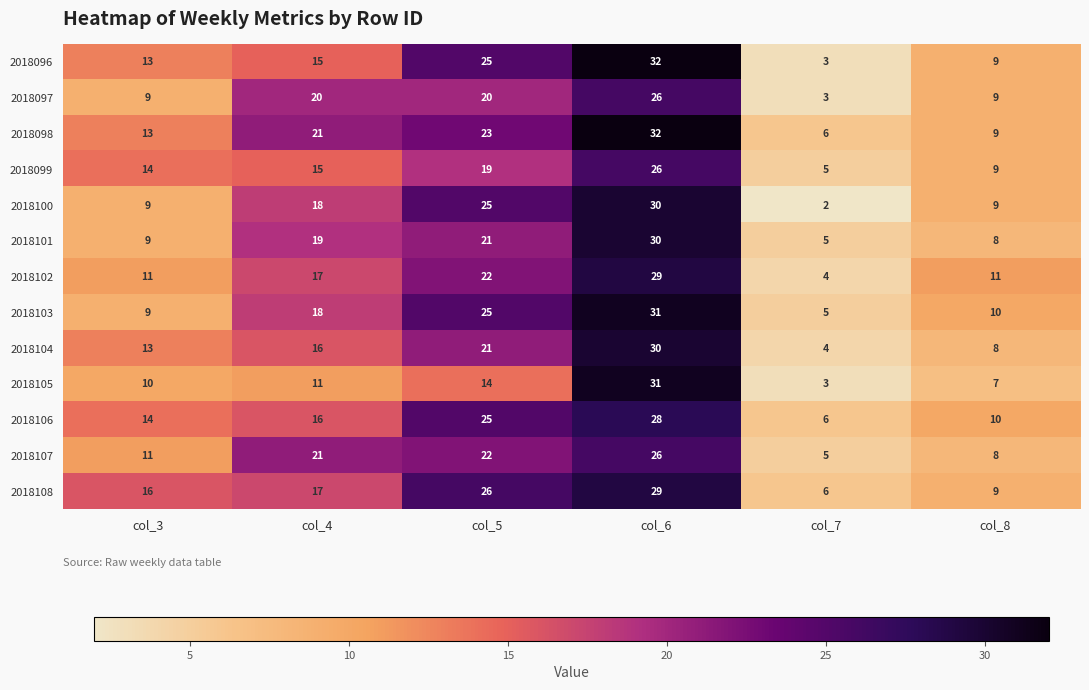

True or false: 2018105 has a value of 31 at col_6.

True